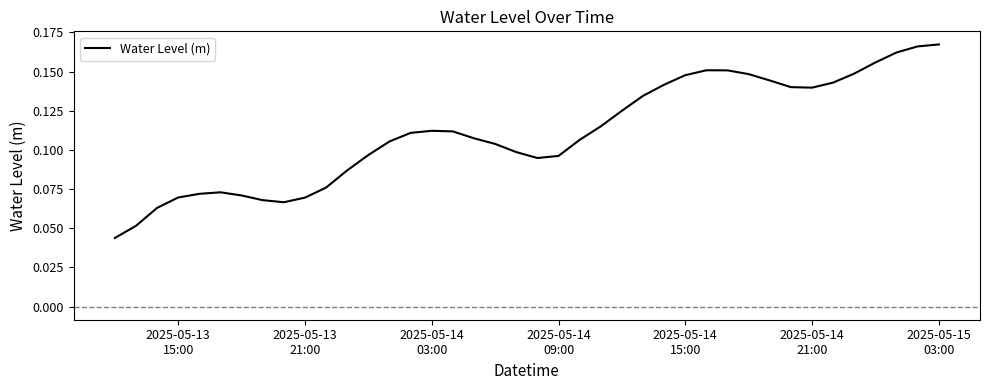

Does the chart have visible grid lines?

No